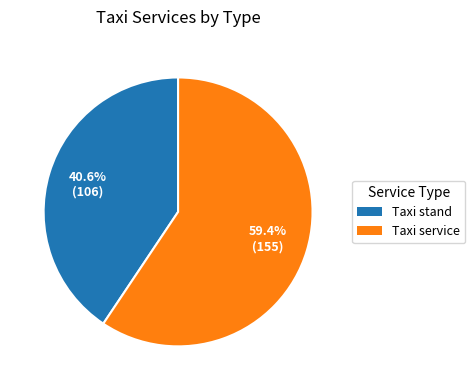

Is there a majority slice in this chart?

Yes